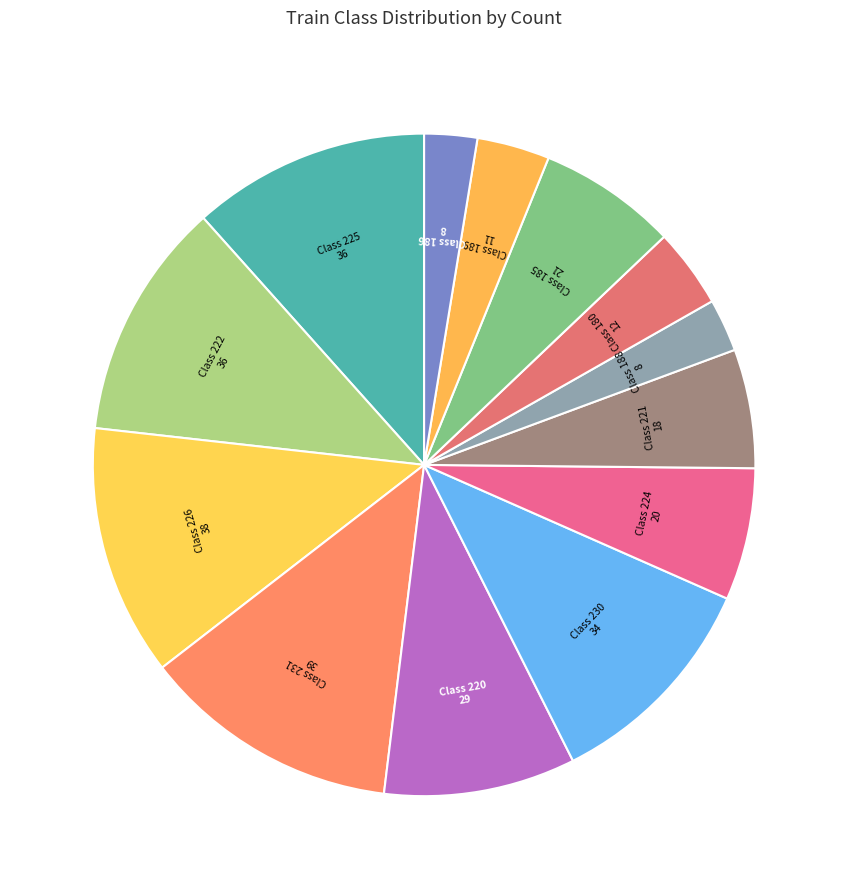

The Class 220 slice represents 9% of the pie. True or false?

True